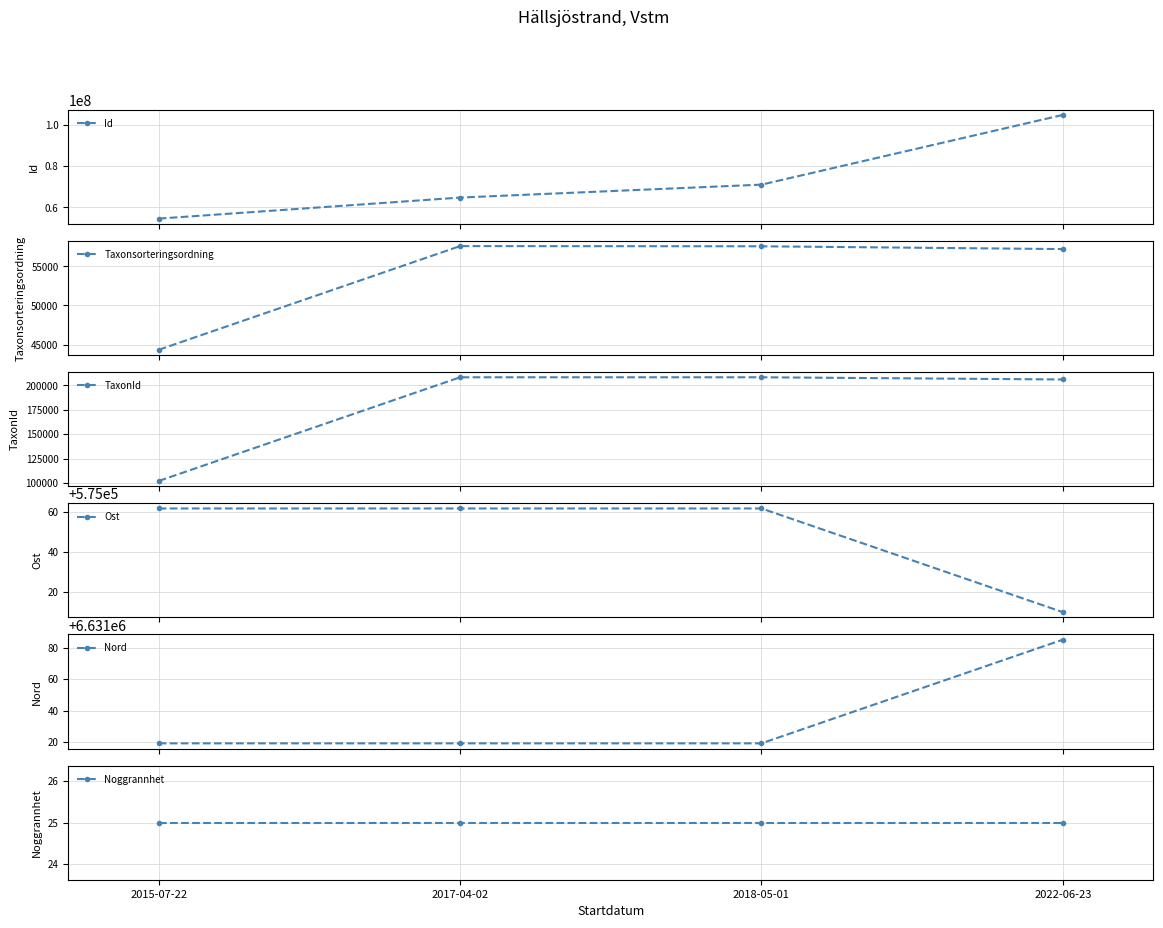

Reading left to right, list all the values displayed in this chart.

Id: 2015-07-22=54576993.0	2017-04-02=64787249.0	2018-05-01=71064716.0	2022-06-23=104898508.0
Taxonsorteringsordning: 2015-07-22=44335.0	2017-04-02=57575.0	2018-05-01=57549.0	2022-06-23=57193.0
TaxonId: 2015-07-22=102021.0	2017-04-02=208250.0	2018-05-01=208245.0	2022-06-23=206004.0
Ost: 2015-07-22=575061.6	2017-04-02=575061.6	2018-05-01=575061.6	2022-06-23=575009.9
Nord: 2015-07-22=6631019.2	2017-04-02=6631019.2	2018-05-01=6631019.2	2022-06-23=6631085.0
Noggrannhet: 2015-07-22=25.0	2017-04-02=25.0	2018-05-01=25.0	2022-06-23=25.0